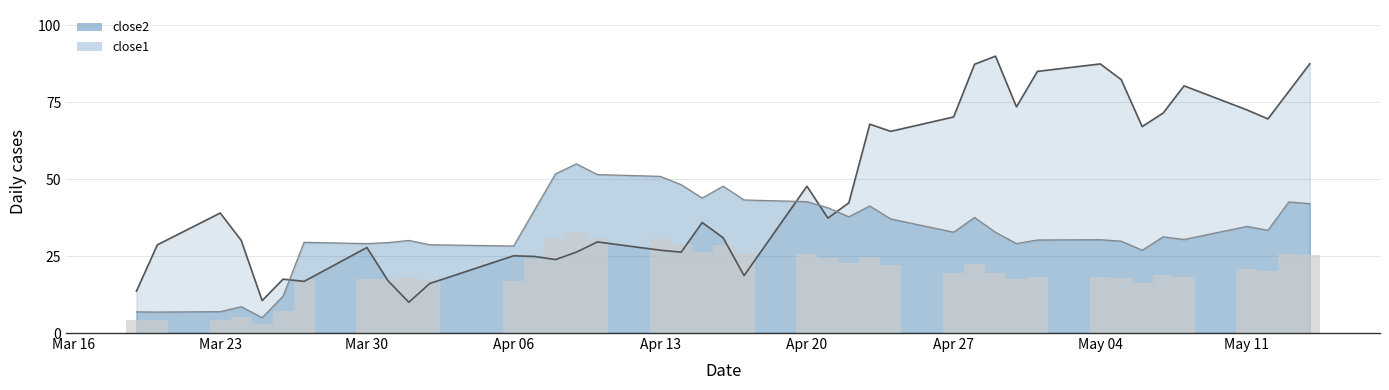

What is the difference between the maximum and second lowest values in the close2 series?

79.5